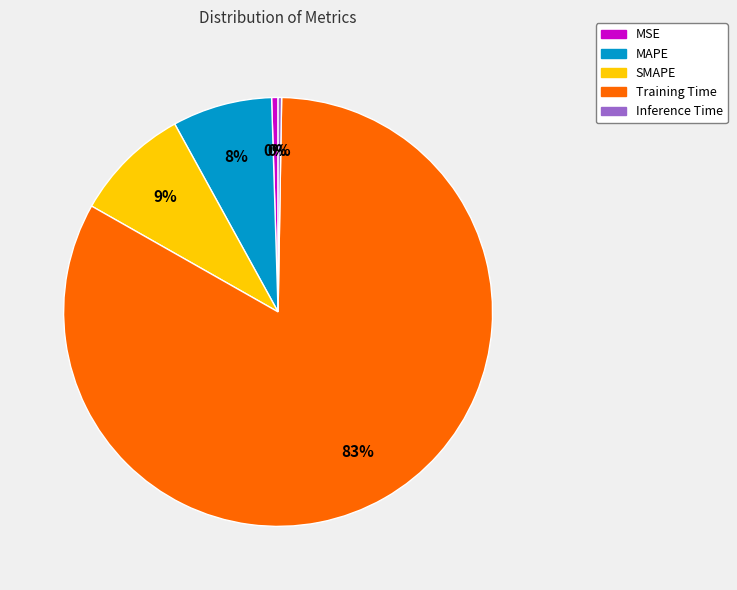

Combined, do MSE and SMAPE account for over 50%?

No